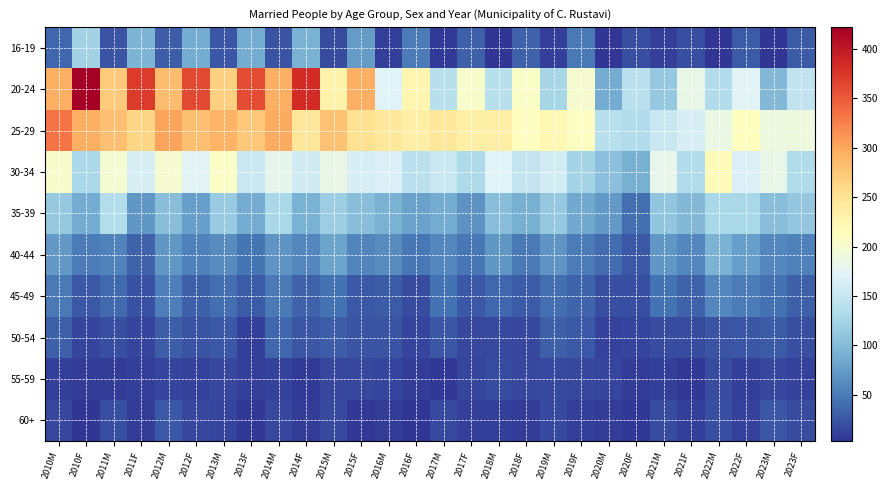

List the series in order of their peak value, lowest first.

55-59, 60+, 50-54, 45-49, 40-44, 16-19, 35-39, 30-34, 25-29, 20-24